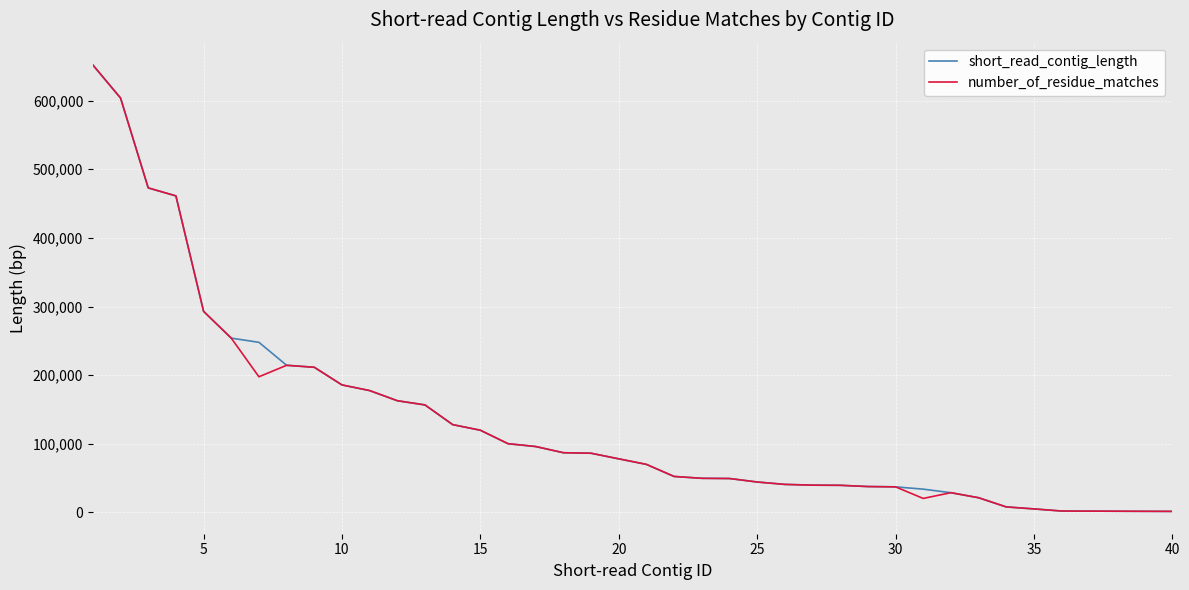

Count the number of categories in the chart.

40